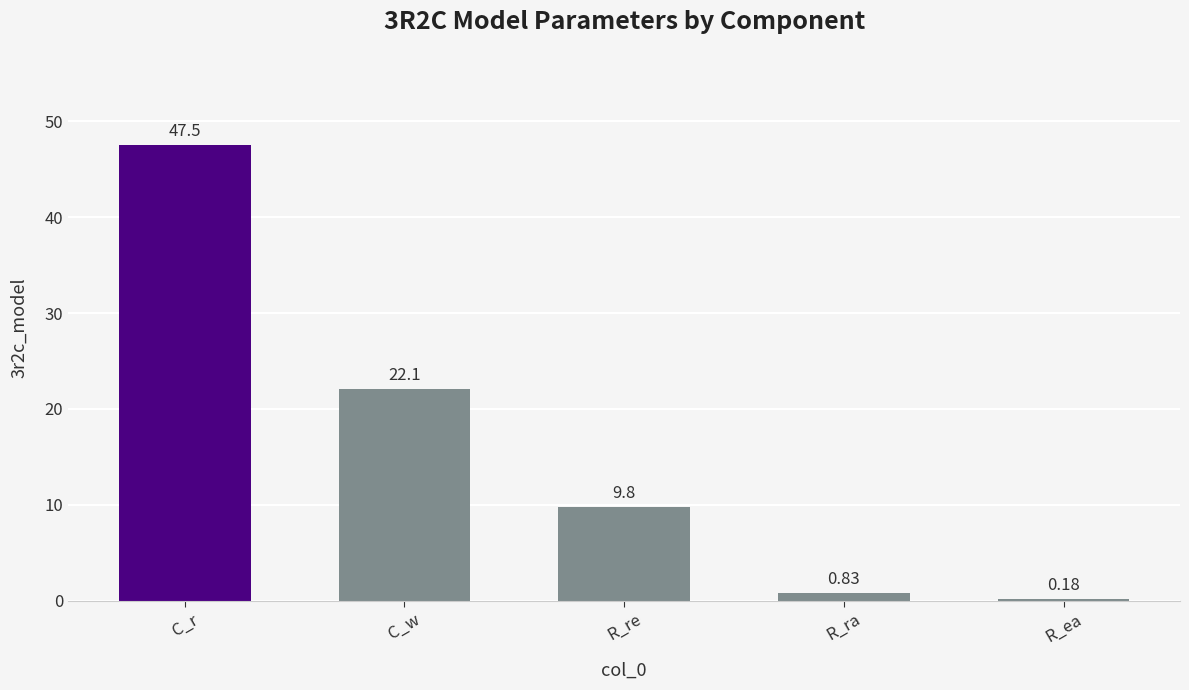

What is the change in value from C_r to C_w?

-25.4